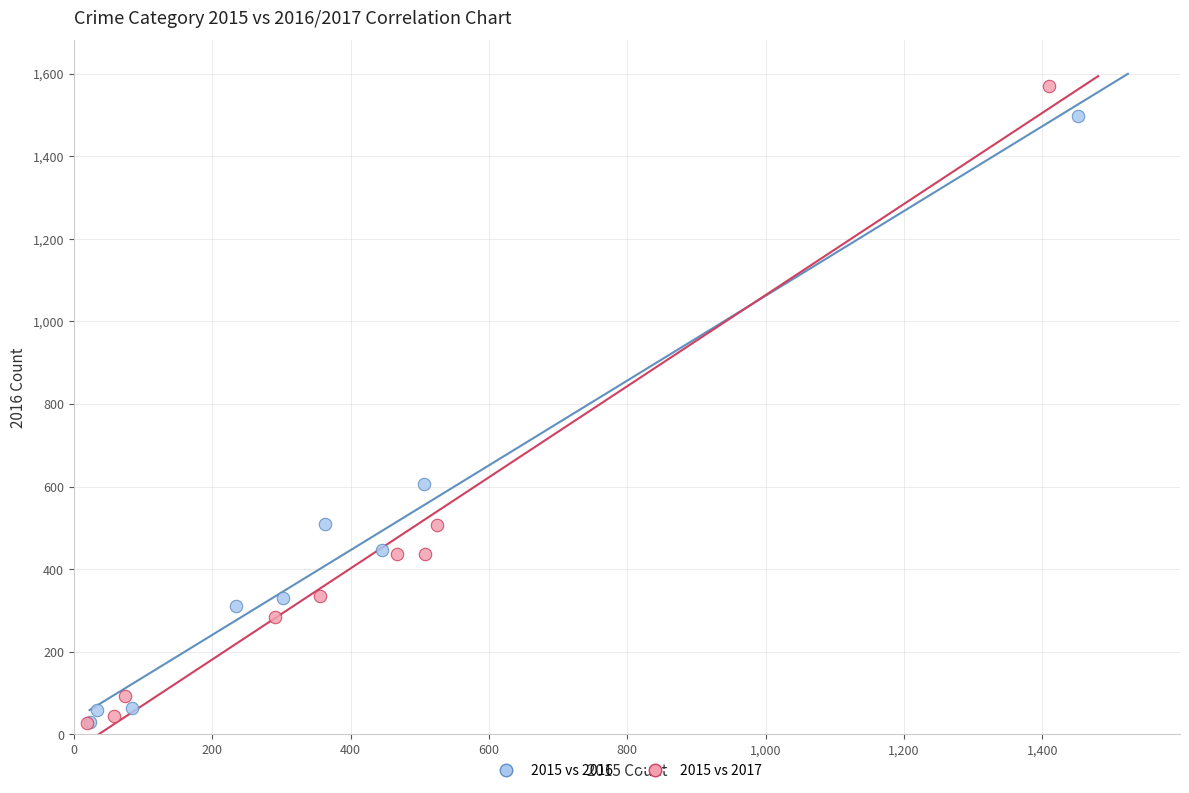

Which series contains the highest Y value?

2015 vs 2017